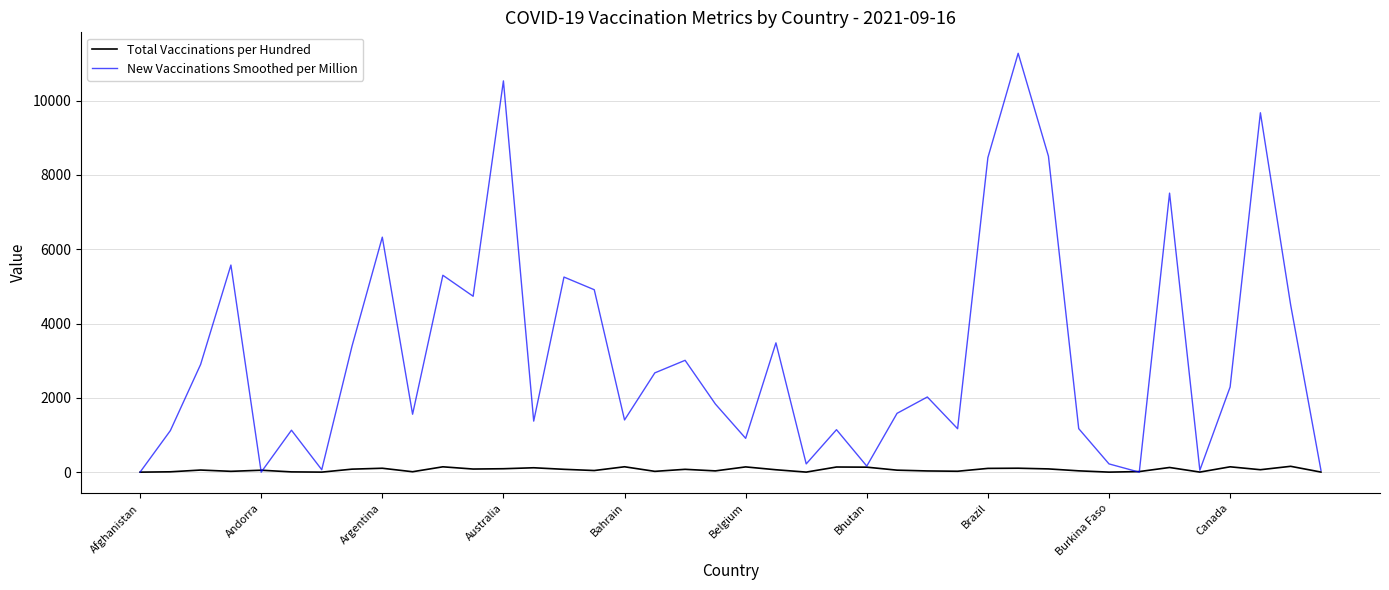

What is the average value of the New Vaccinations Smoothed per Million series?

3187.2